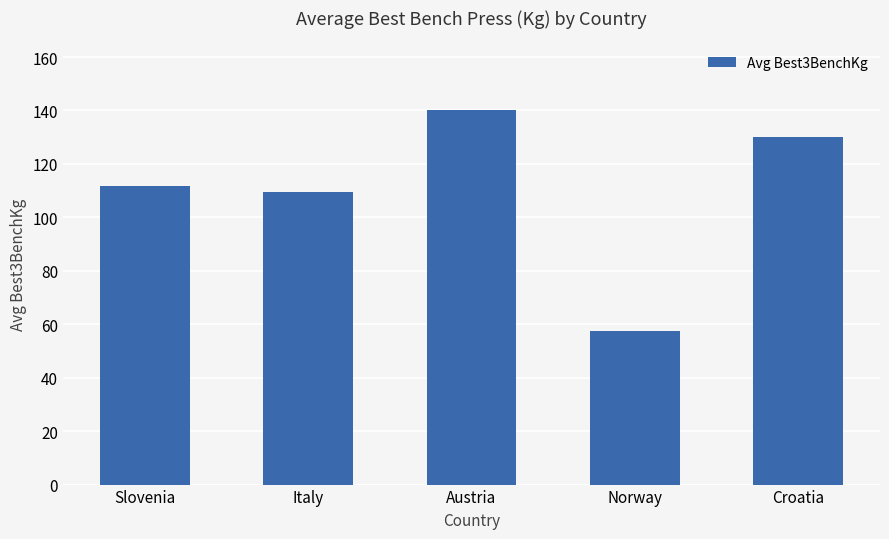

Reading right to left, extract all data points from this chart.

Croatia=130.0	Norway=57.5	Austria=140.0	Italy=109.6	Slovenia=111.6